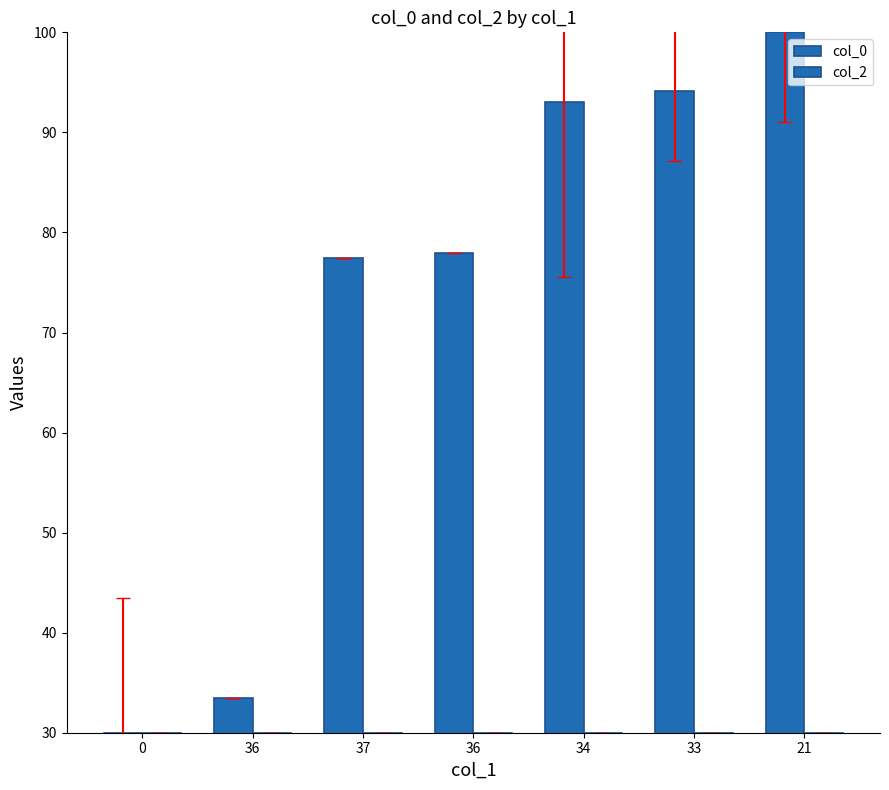

How many distinct data groups are displayed?

2